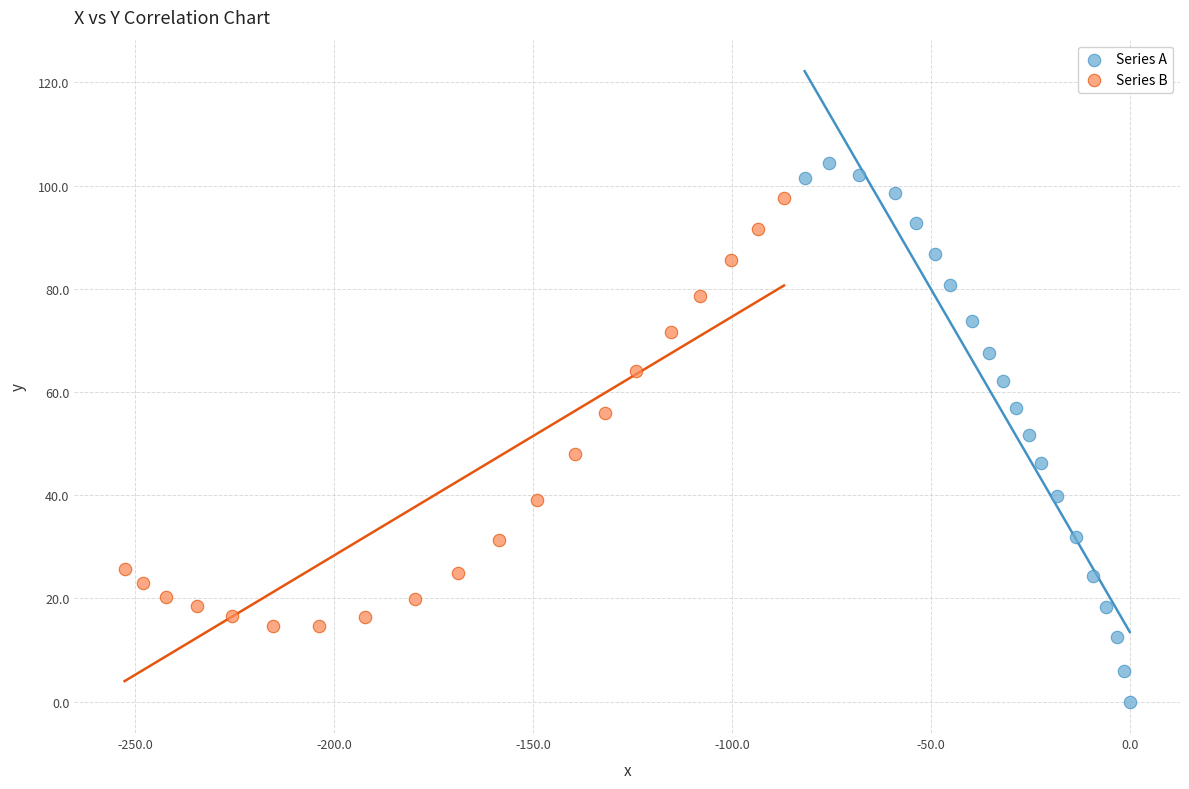

Which series contains the lowest Y value?

Series A